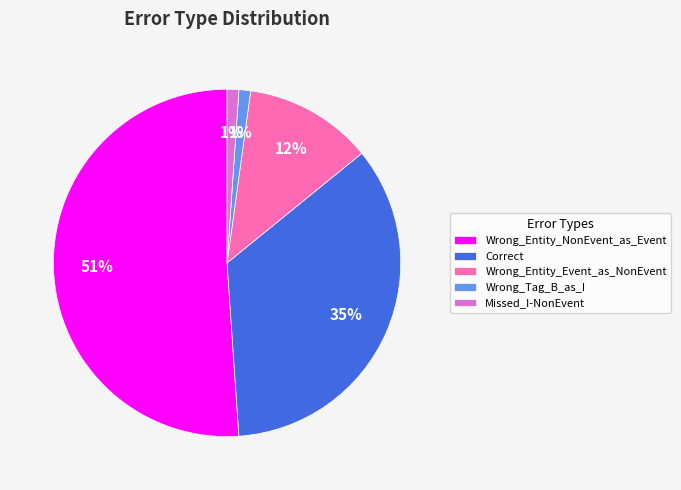

To the nearest percent, what is the average slice percentage?

20%